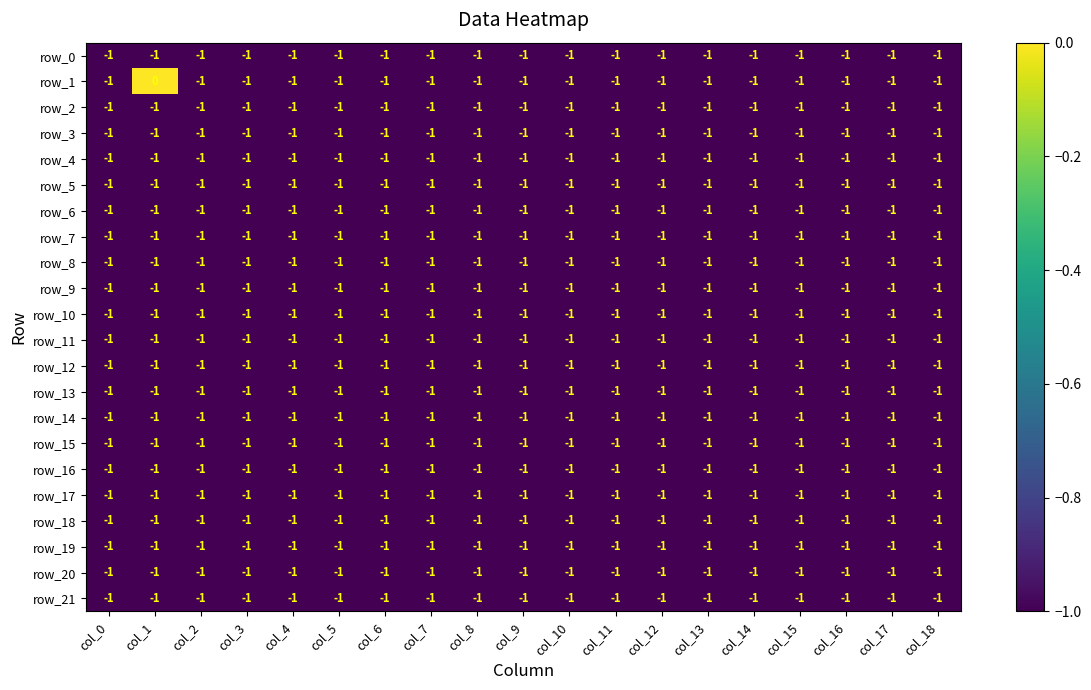

Where is row_4 nearest to the value -1?

col_0